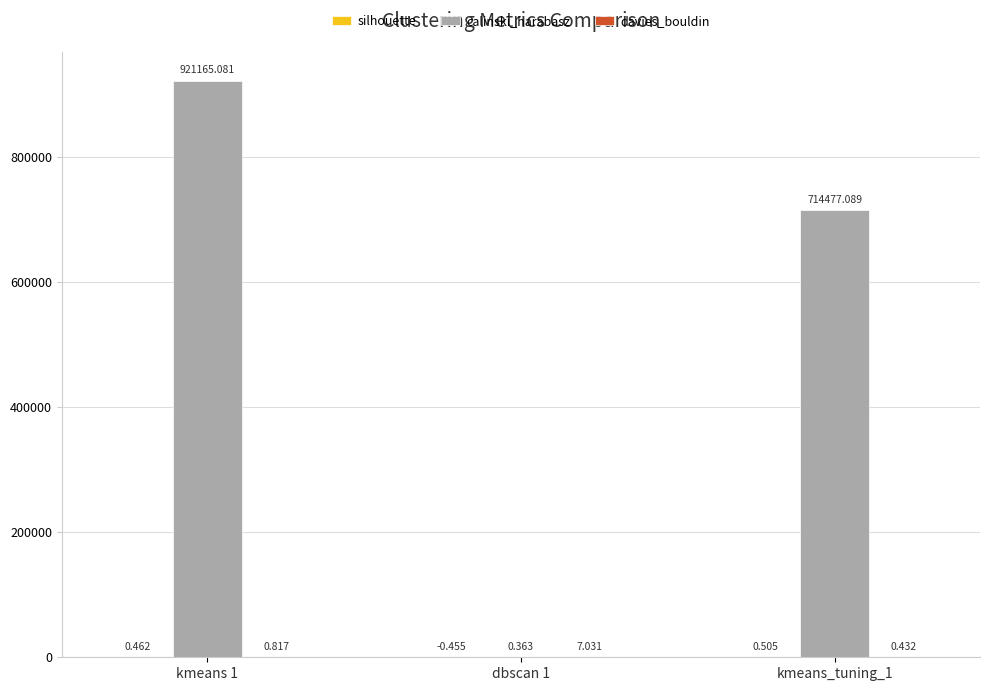

Which series has the largest total across all categories?

calinski_harabasz